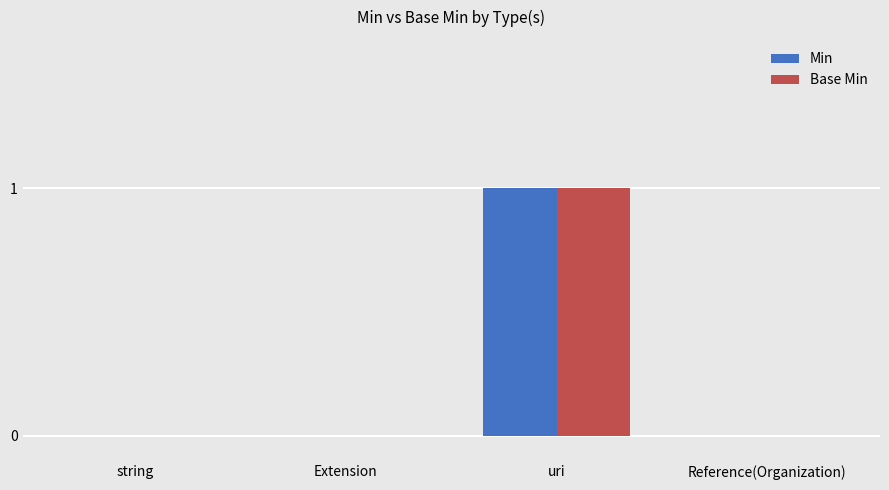

At which category is the sum across all series the highest?

uri